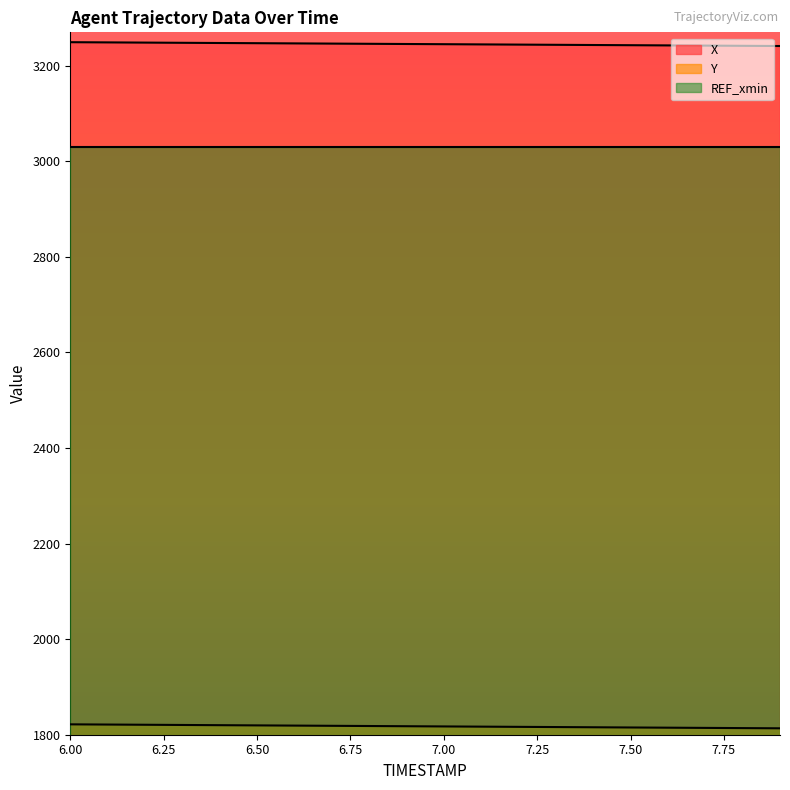

Reading right to left, extract all data points from this chart.

X: 3241.4	3241.8	3242.2	3242.6	3243.1	3243.5	3243.9	3244.3	3244.7	3245.2	3245.6	3246.0	3246.4	3246.8	3247.3	3247.7	3248.1	3248.5	3248.9	3249.3
Y: 1813.4	1813.9	1814.3	1814.7	1815.2	1815.6	1816.0	1816.5	1816.9	1817.3	1817.8	1818.2	1818.7	1819.1	1819.5	1820.0	1820.4	1820.8	1821.3	1821.7